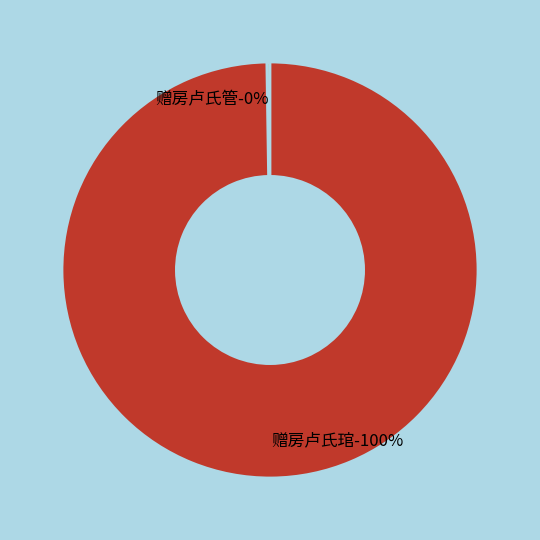

Which slice is the smallest?

赠房卢氏管